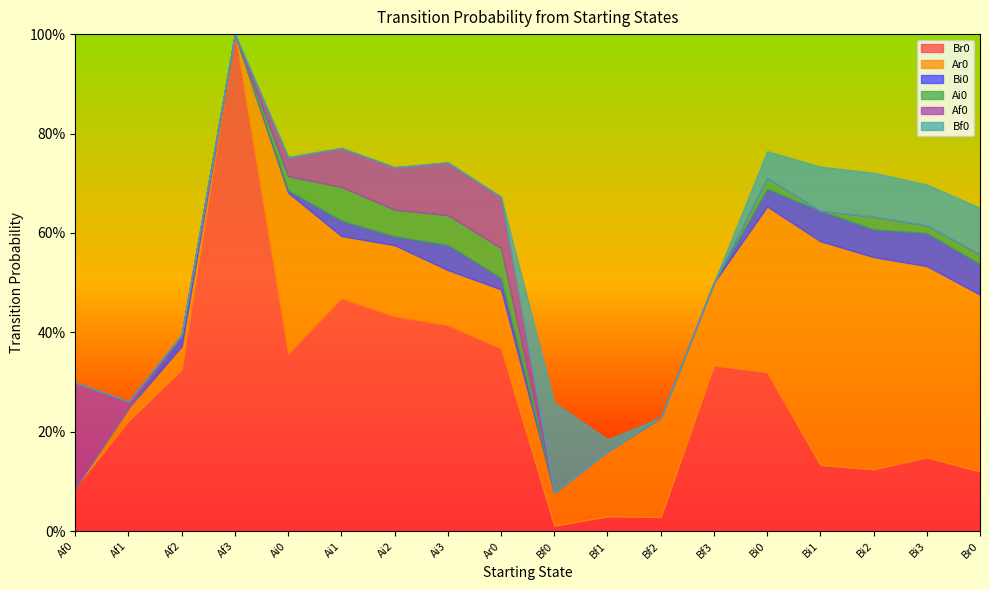

What is the value of the Ar0 point at the 11th from the left?

0.1